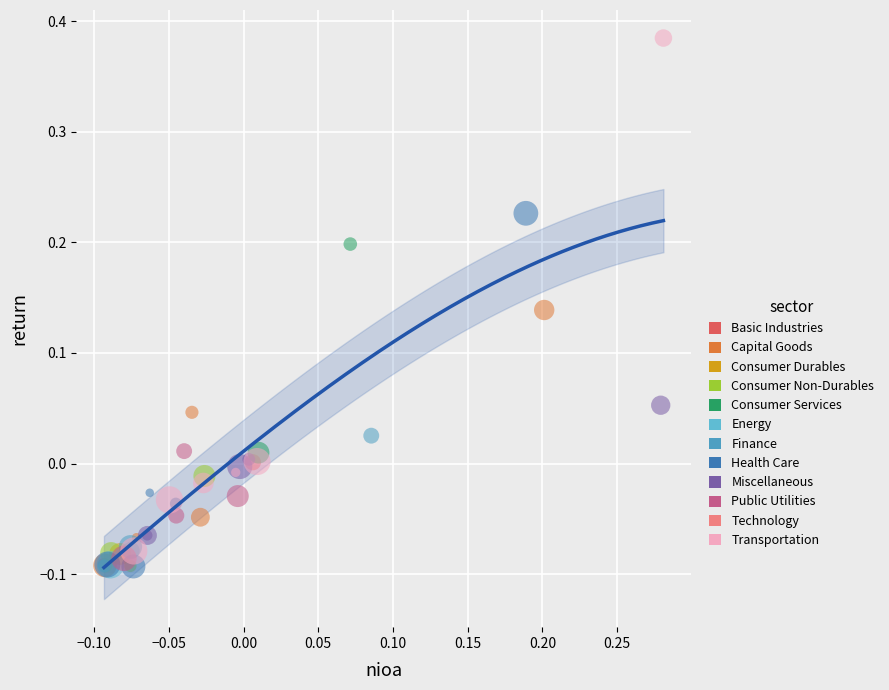

Which series contains the highest Y value?

Transportation